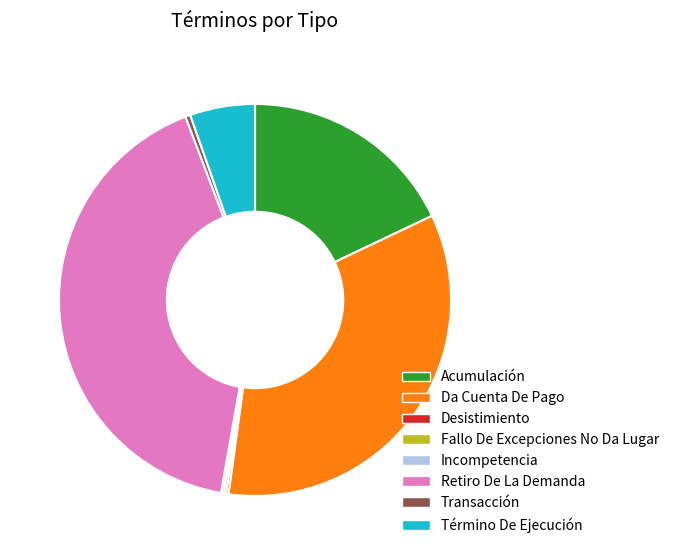

Which has a higher value, Término De Ejecución or Da Cuenta De Pago?

Da Cuenta De Pago